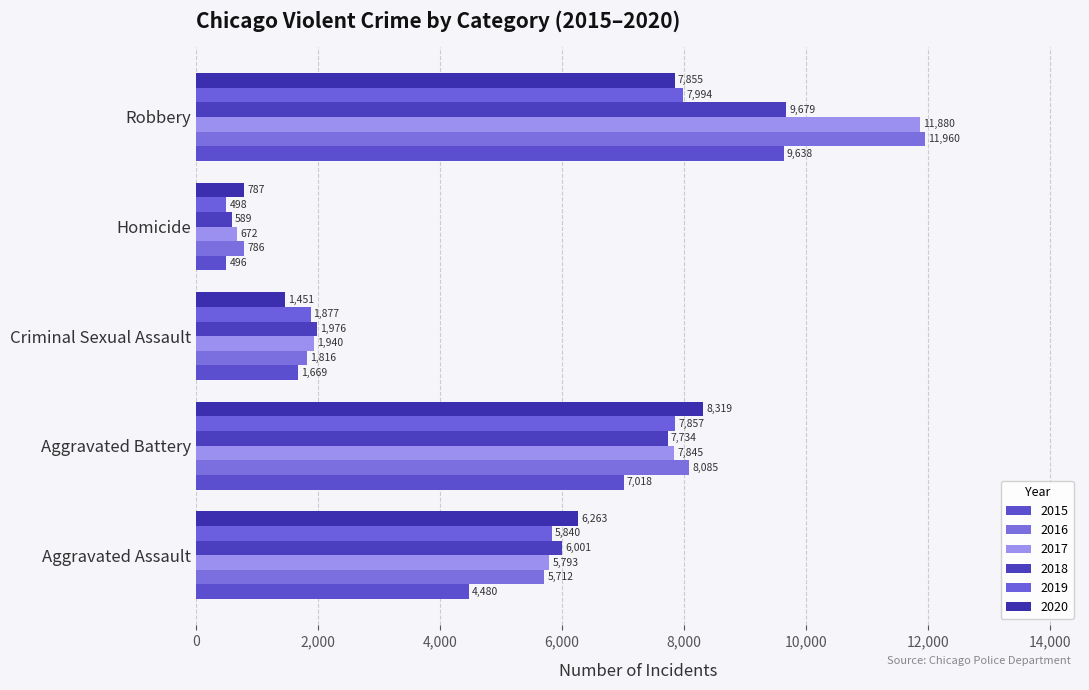

What is the spread (max minus min) of values at Criminal Sexual Assault?

525